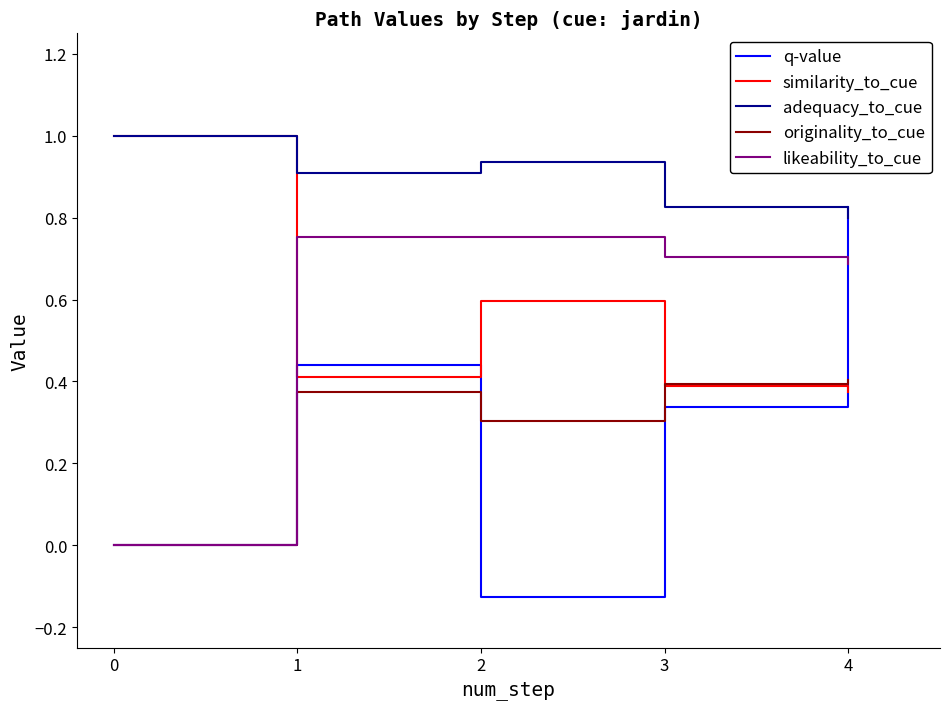

List the series in order of their peak value, highest first.

similarity_to_cue, adequacy_to_cue, q-value, likeability_to_cue, originality_to_cue